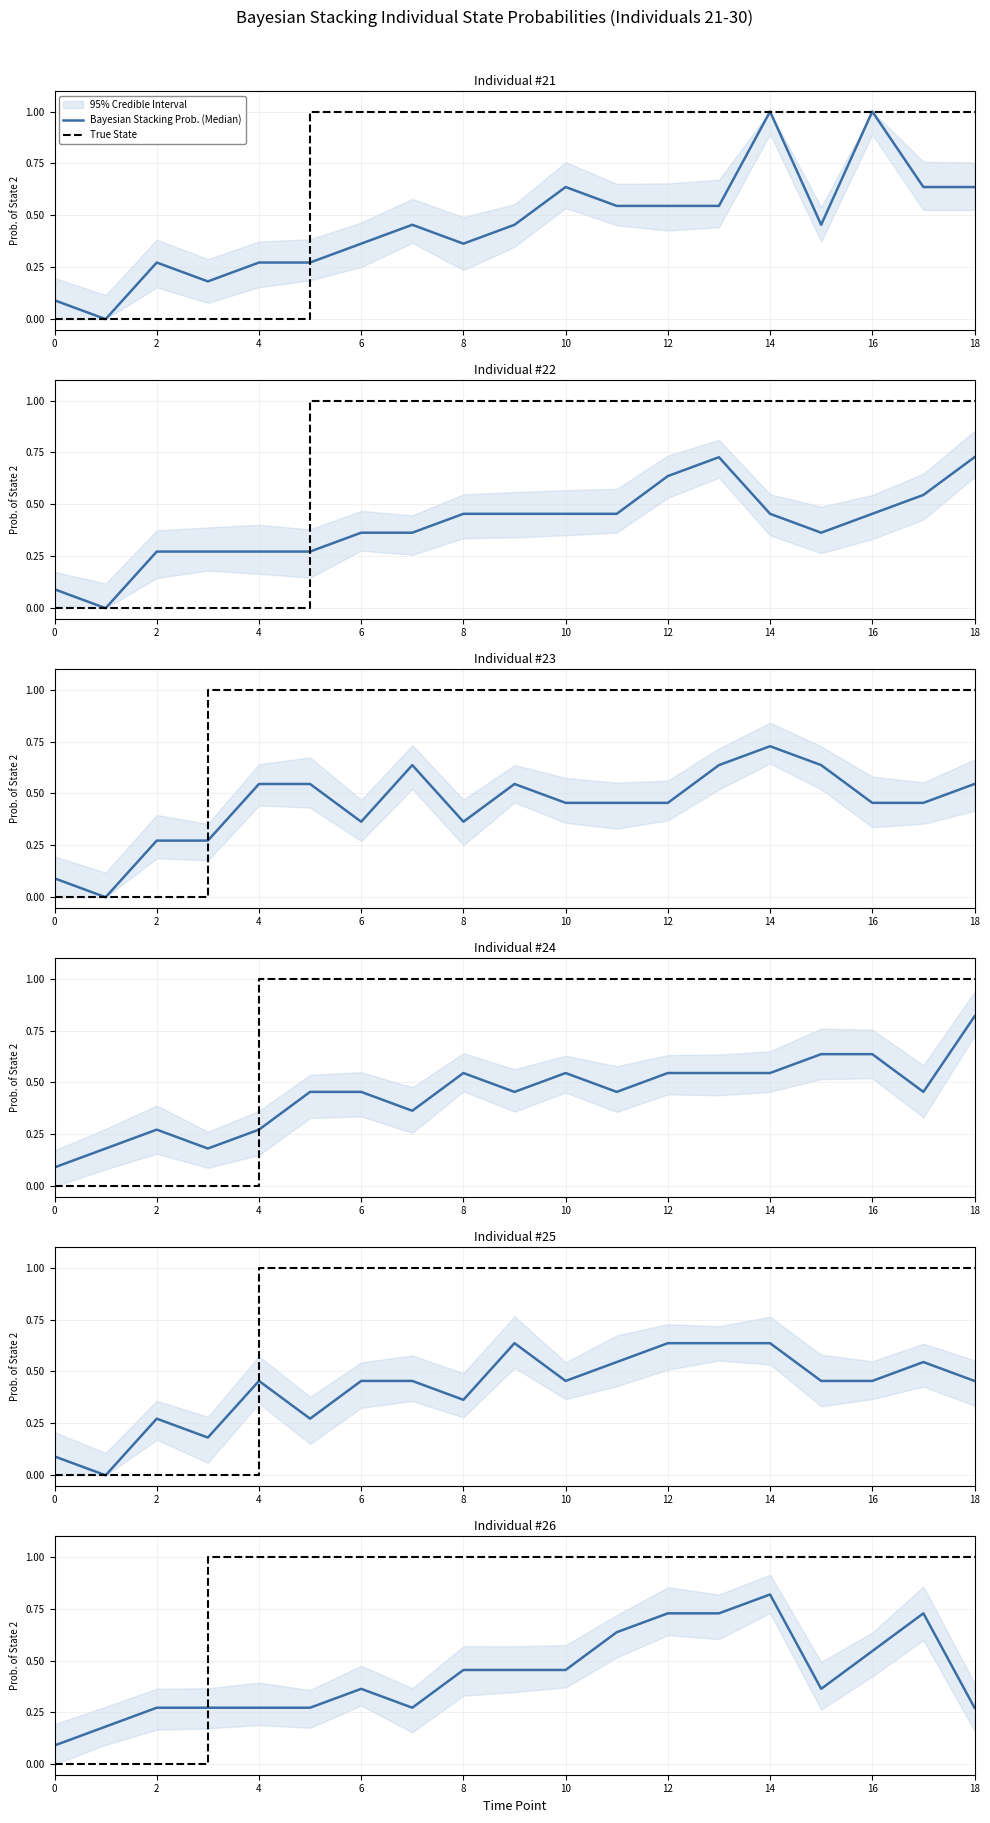

How many times do Bayesian Stacking Prob. (Median) and True State cross each other?

1